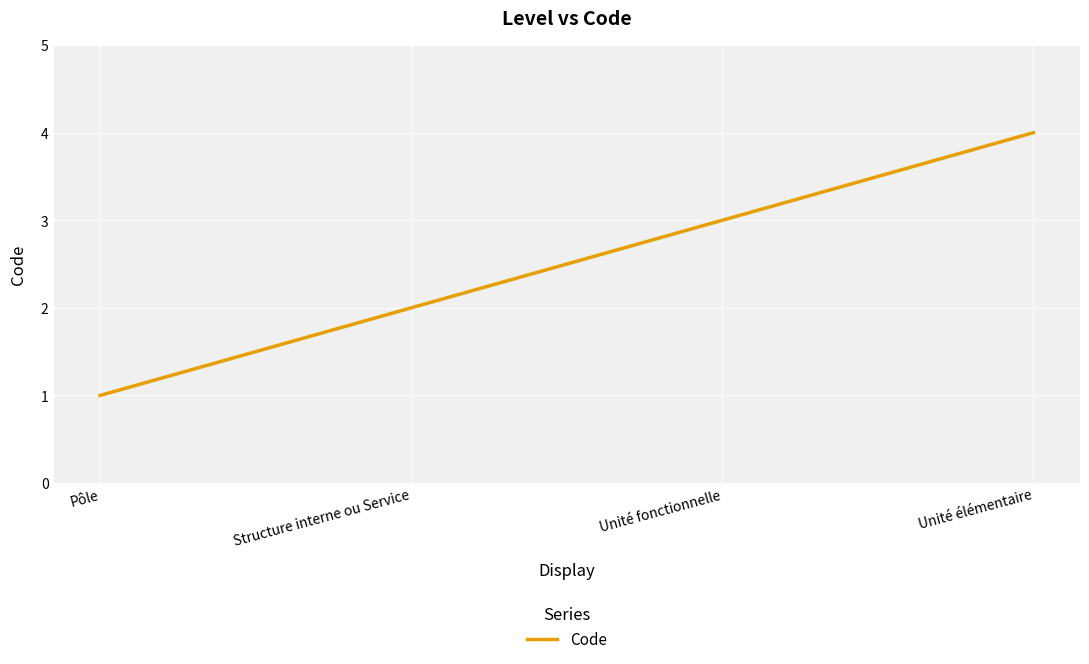

Approximately how many times larger is the value at Structure interne ou Service compared to Pôle?

2.0